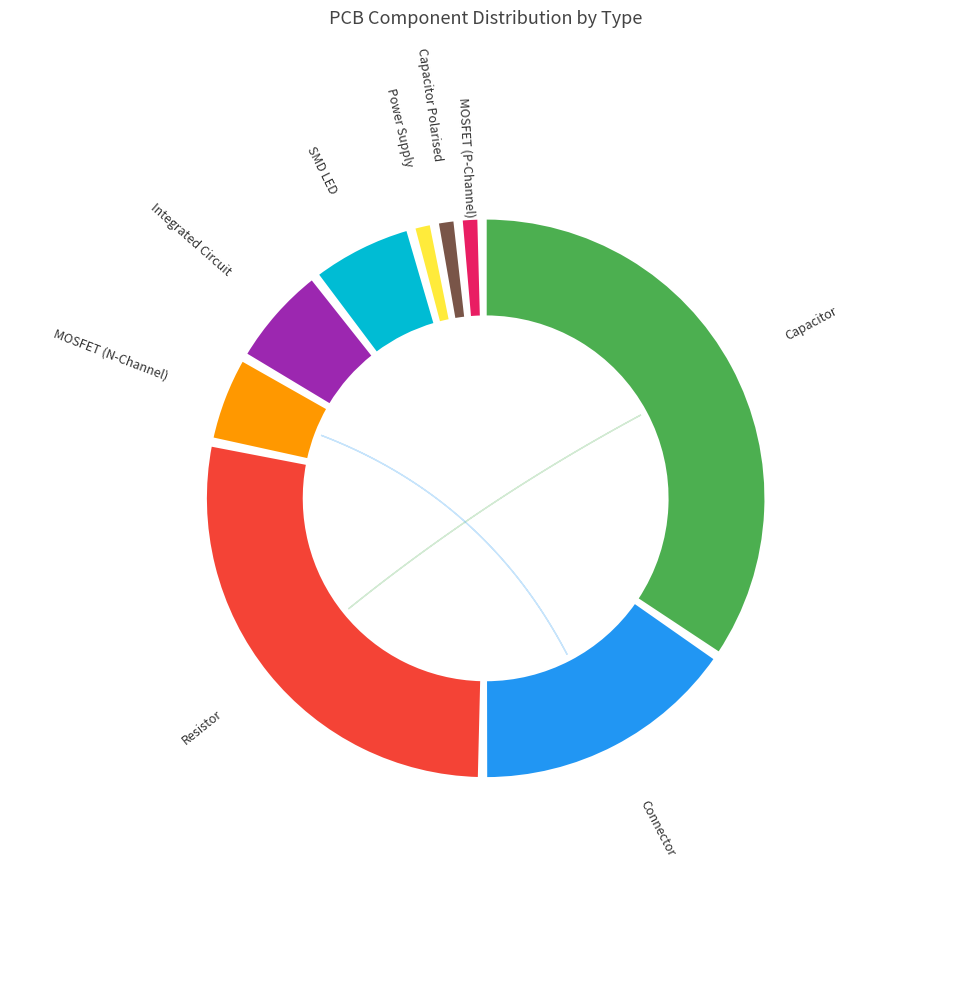

What is the largest slice in the pie chart?

Capacitor